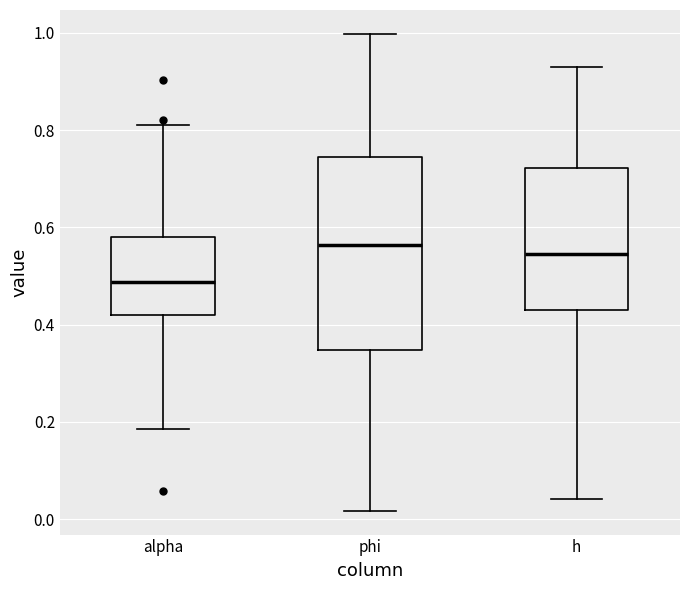

Reading left to right, read every box against the y-axis: the position of its median line, the range the box covers, and the ends of its whiskers. The values are not printed on the chart, so give them approximately, as read against the axis.

alpha: median 0.48, box 0.42 to 0.58, whiskers 0.18 to 0.82
phi: median 0.56, box 0.34 to 0.74, whiskers 0.02 to 1.00
h: median 0.54, box 0.44 to 0.72, whiskers 0.04 to 0.94